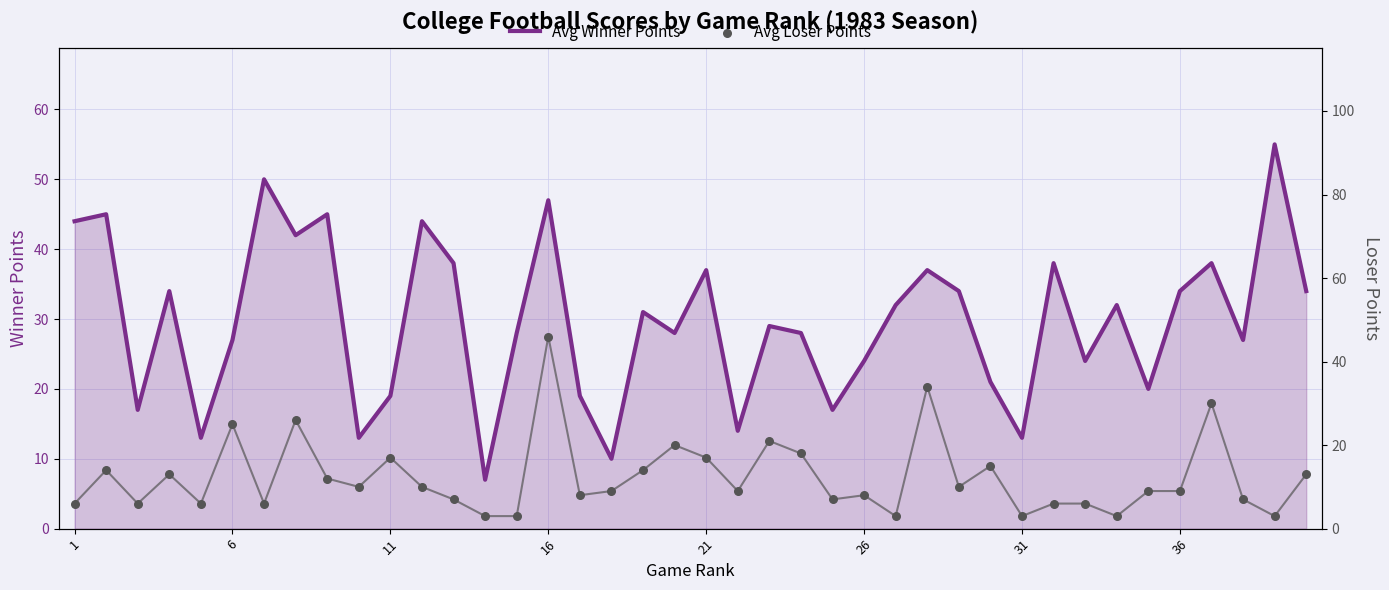

Is it true that Avg Winner Points equals 34 at 36?

True